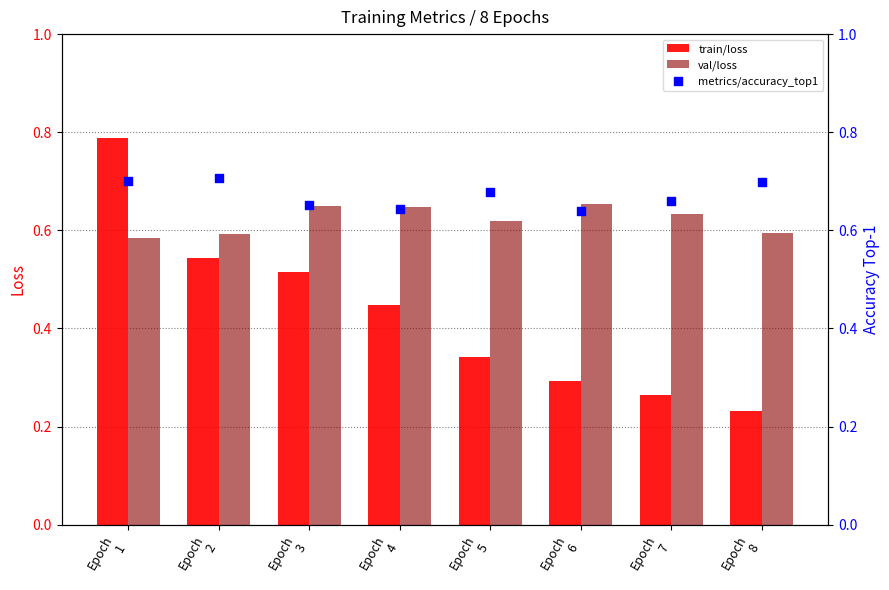

Is the value of train/loss at Epoch
1 greater than the value of metrics/accuracy_top1 at Epoch
3?

Yes